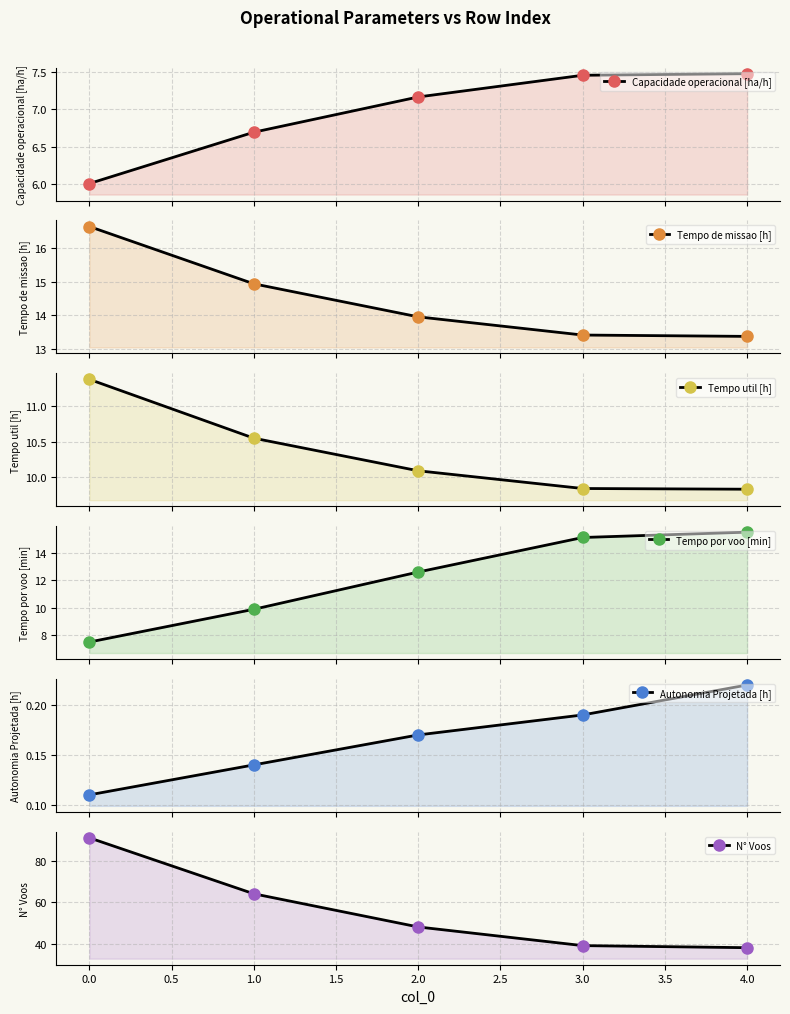

What is the difference between the maximum and minimum values in the Capacidade operacional [ha/h] series?

1.5